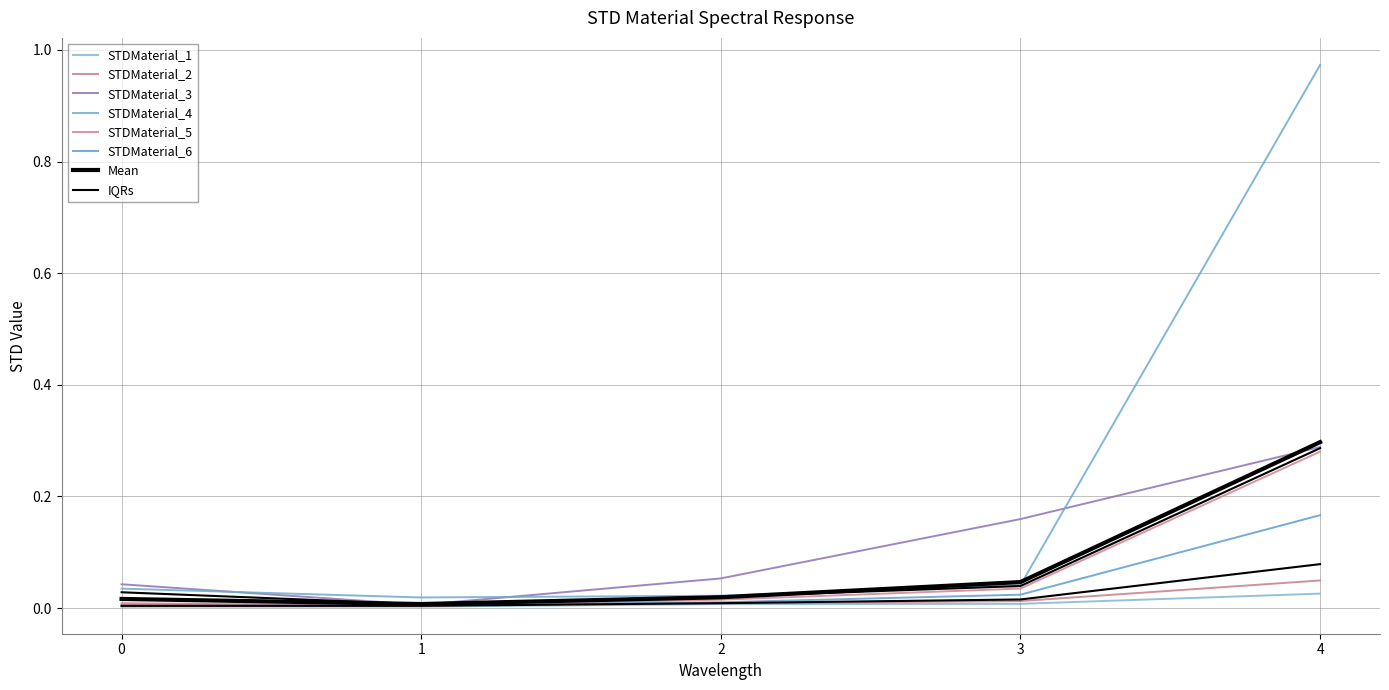

Which label corresponds to the smallest value in the chart?

1